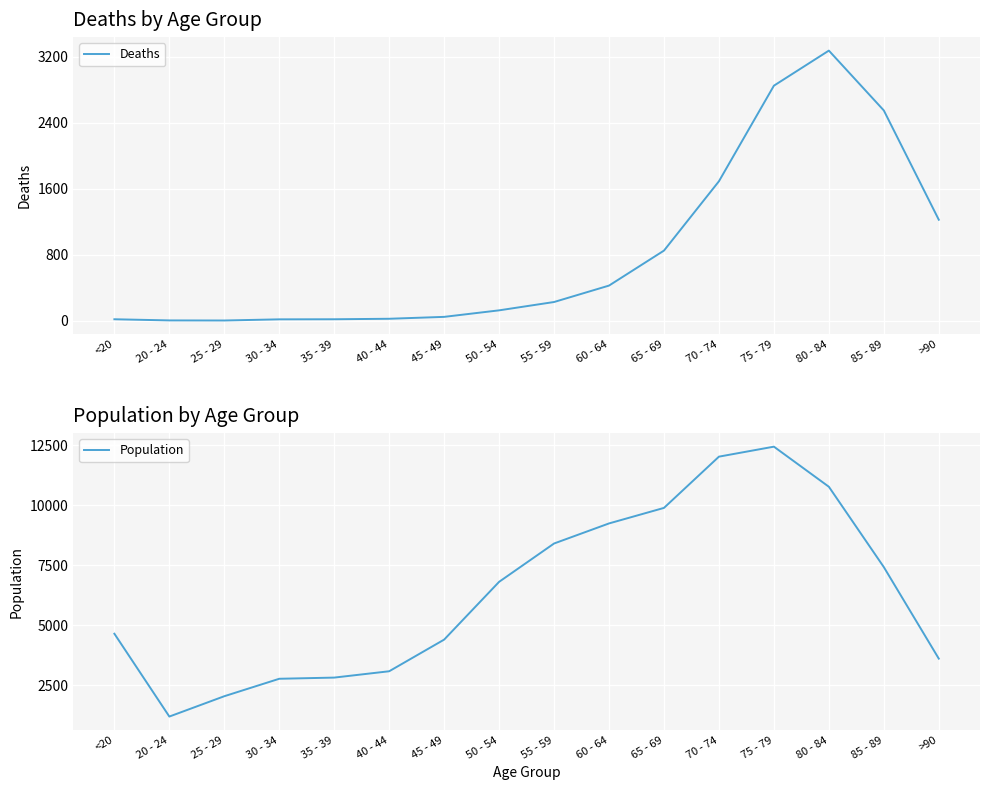

The value of Population at 45 - 49 is 1448. True or false?

False